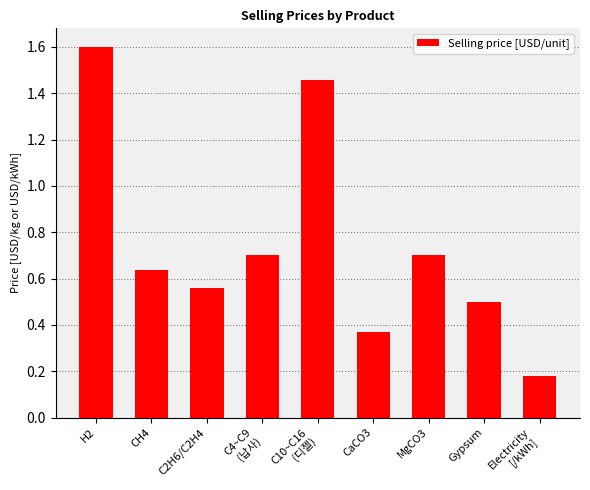

What is the sum of all values?

6.7